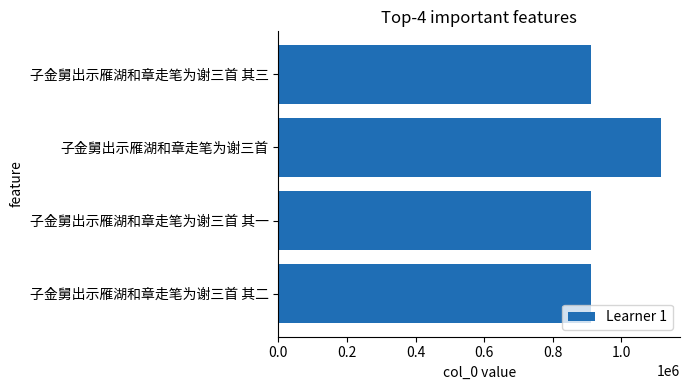

What is the difference between the values at 子金舅出示雁湖和章走笔为谢三首 其二 and 子金舅出示雁湖和章走笔为谢三首?

203831